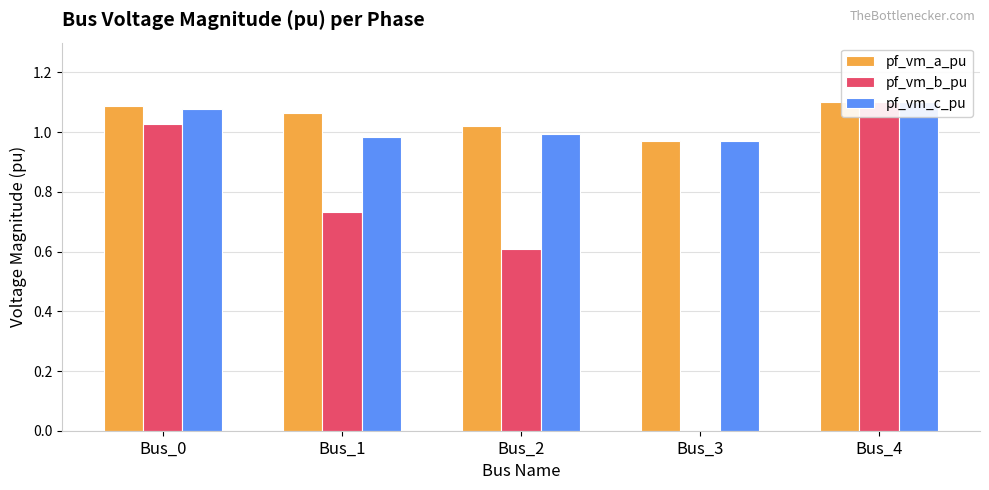

What is the value of the pf_vm_c_pu bar at the 4th from the left?

1.0